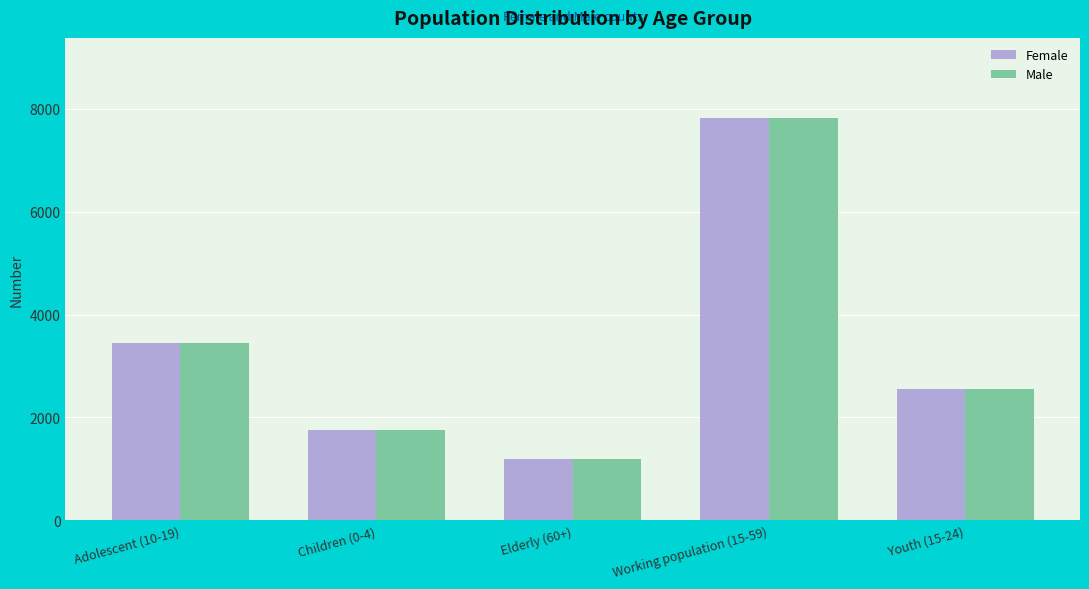

Reading left to right, transcribe all the data shown in this chart.

Female: Adolescent (10-19)=3438	Children (0-4)=1759	Elderly (60+)=1186	Working population (15-59)=7819	Youth (15-24)=2547
Male: Adolescent (10-19)=3438	Children (0-4)=1759	Elderly (60+)=1186	Working population (15-59)=7819	Youth (15-24)=2547